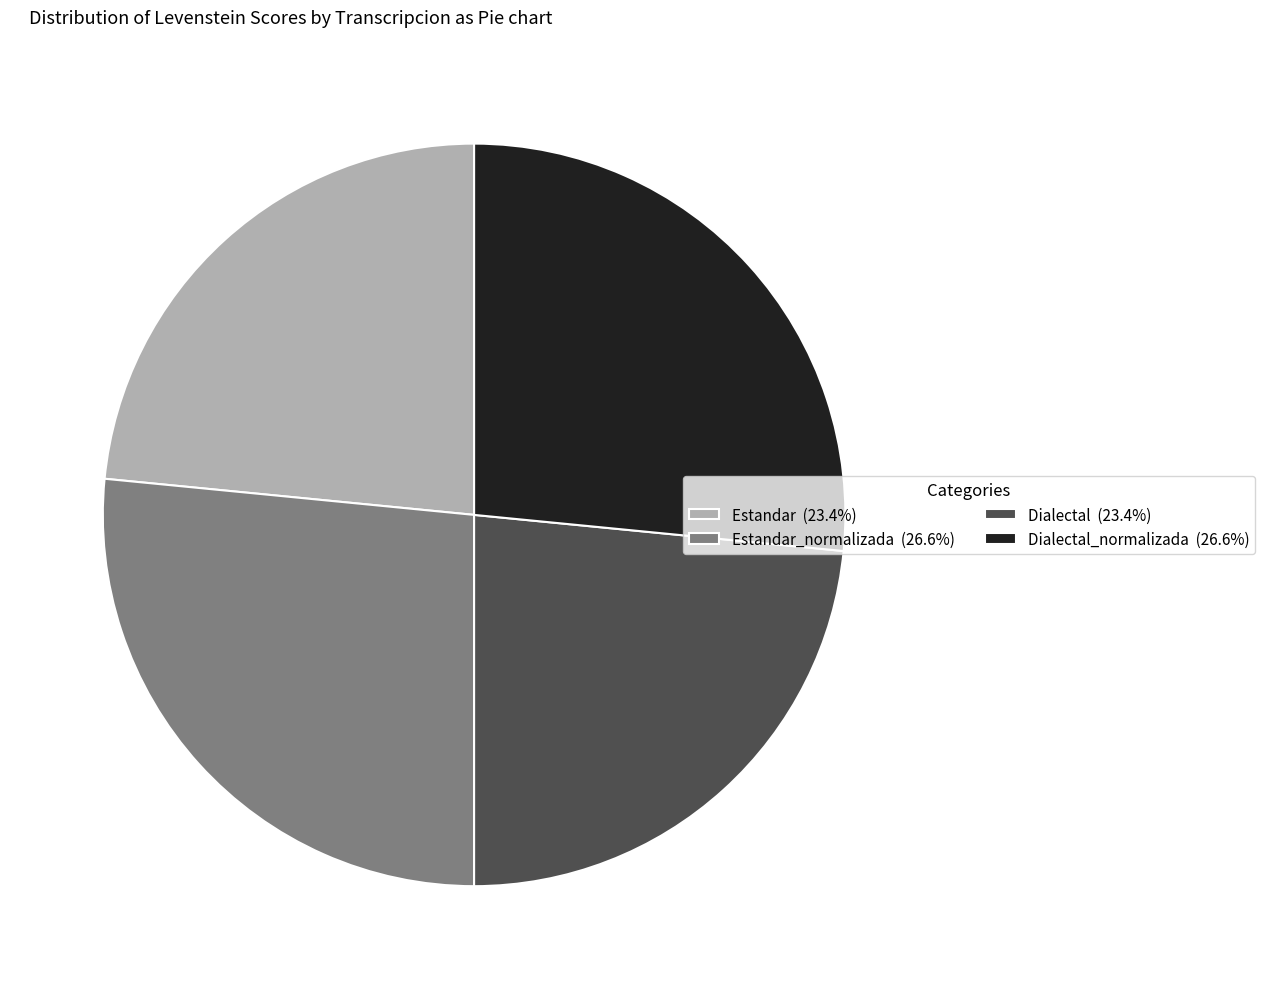

Approximately how many times larger is the value at Estandar_normalizada (26.6%) compared to Dialectal (23.4%)?

1.1